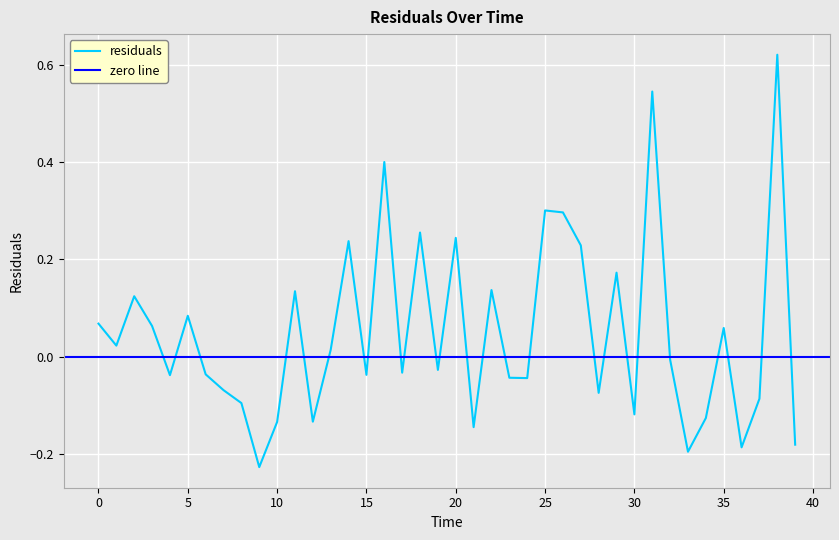

How many negative values are there?

21